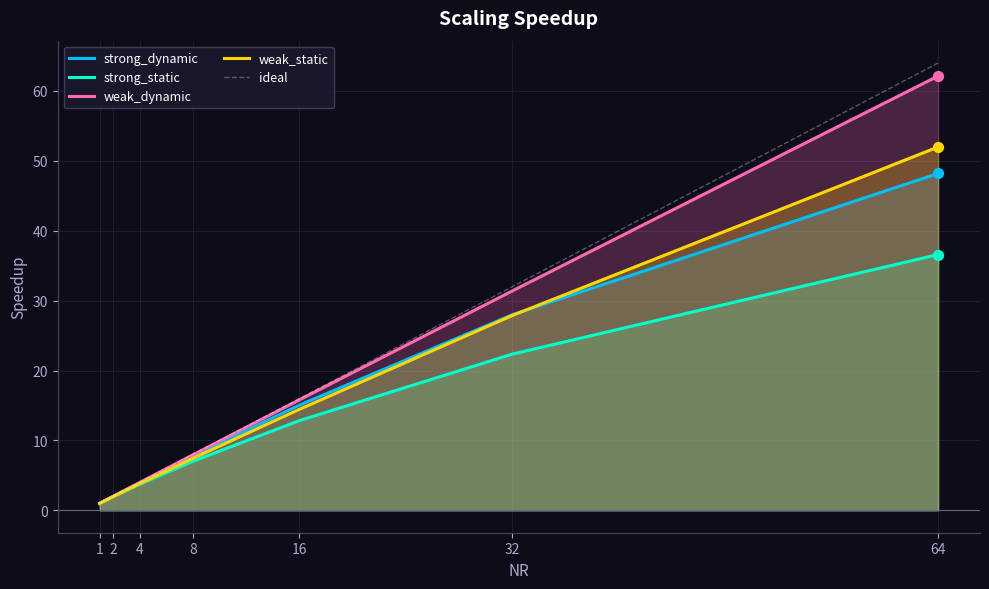

At how many categories does at least one series exceed 55?

1